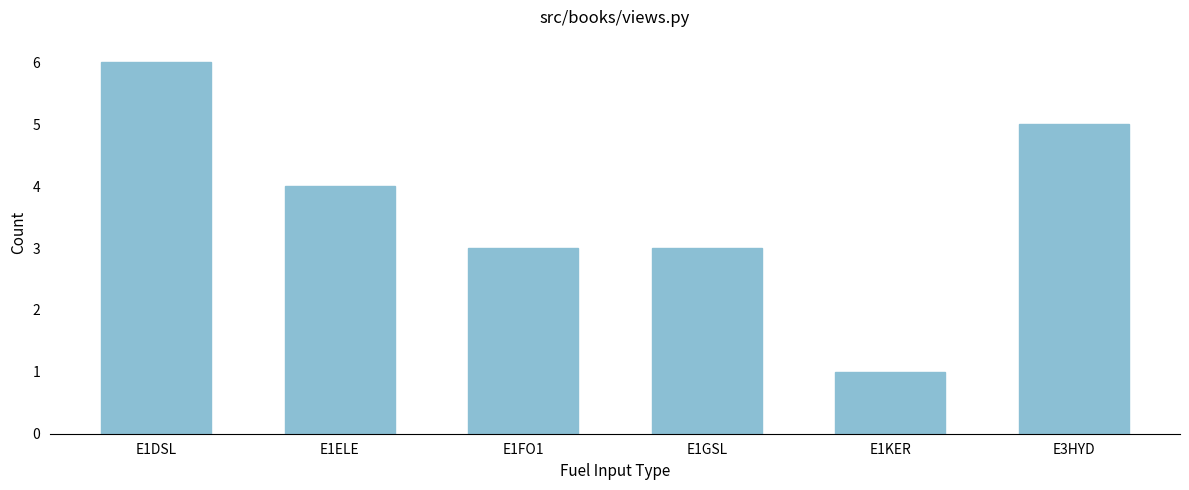

Reading left to right, what are all the values shown in this chart?

E1DSL=6	E1ELE=4	E1FO1=3	E1GSL=3	E1KER=1	E3HYD=5